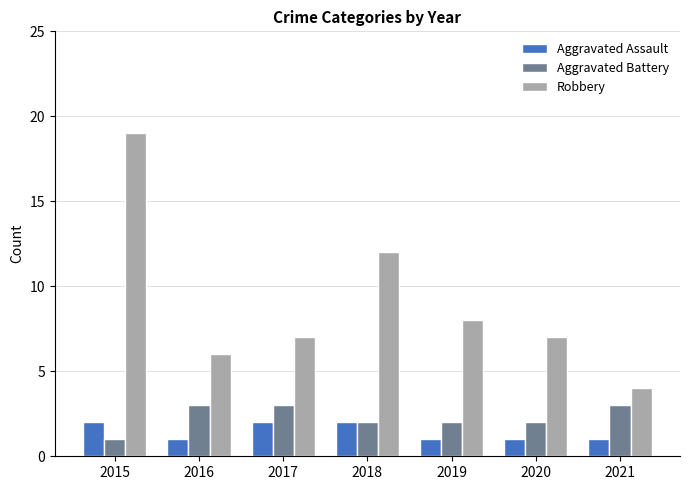

What is the difference between the maximum and minimum values in the Aggravated Assault series?

1